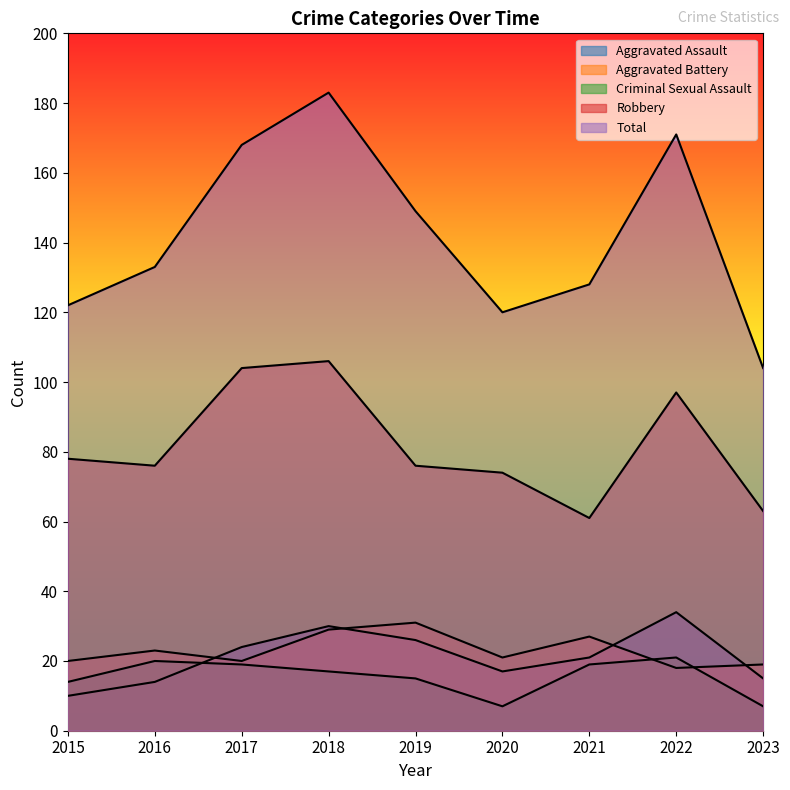

What is the sum of the Aggravated Battery values at 2017 and 2021?

47